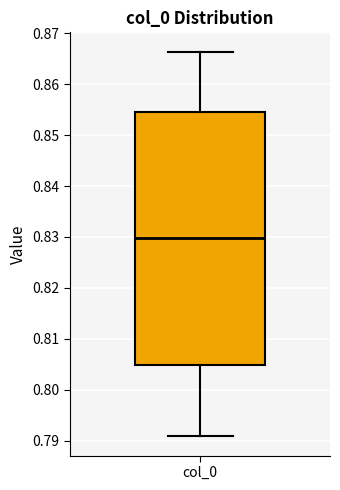

Where does the lower whisker of the box for col_0 end on the y-axis? The values are not printed on the chart, so give them approximately, as read against the axis.

0.791